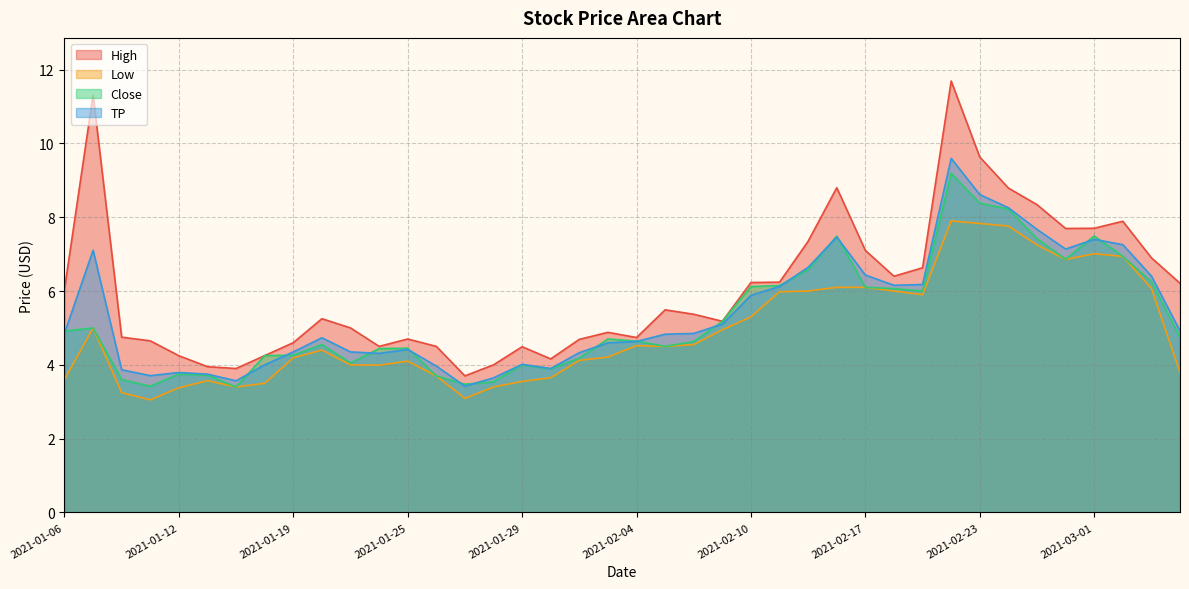

At which category is the sum across all series the highest?

2021-02-22